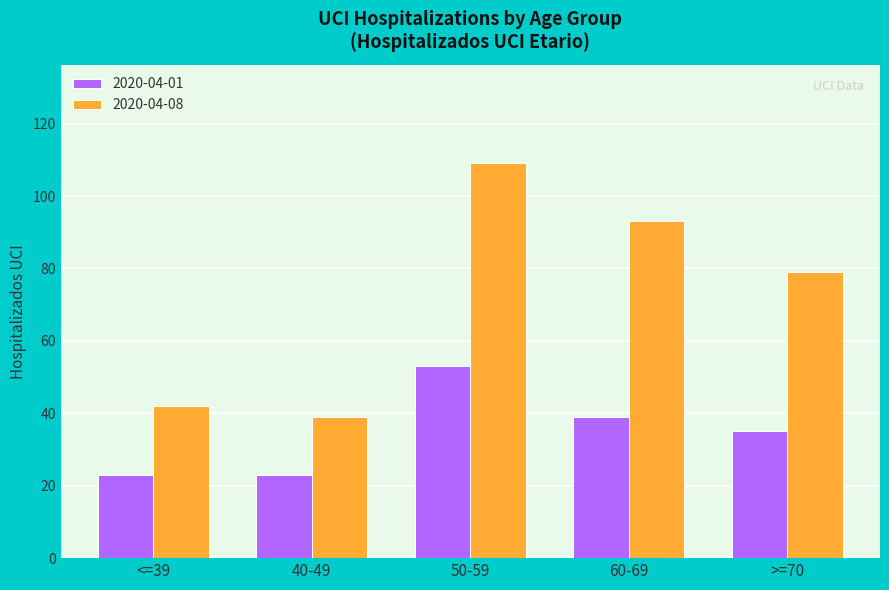

Is it true that 2020-04-08 equals 93 at 60-69?

True